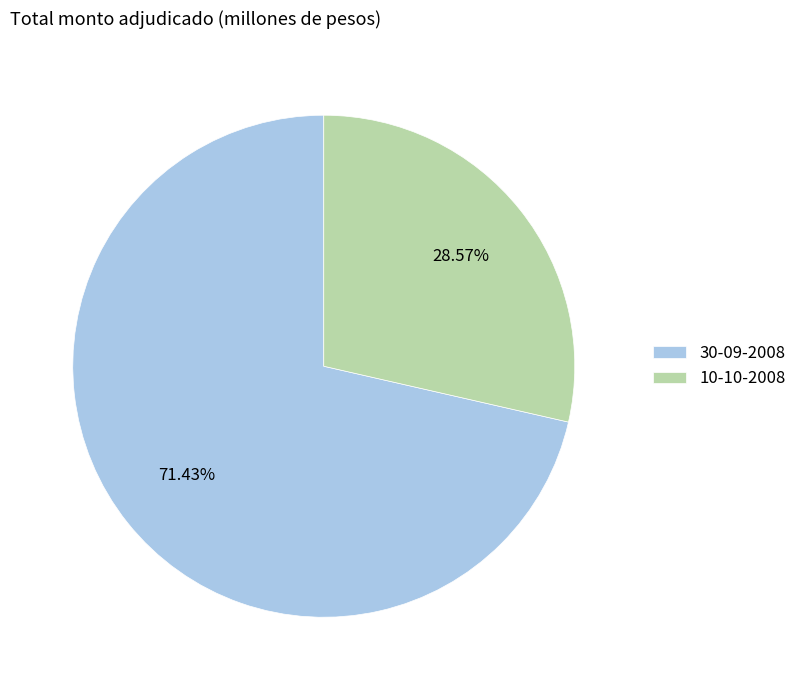

Is it true that 10-10-2008 is 19% of the pie?

False